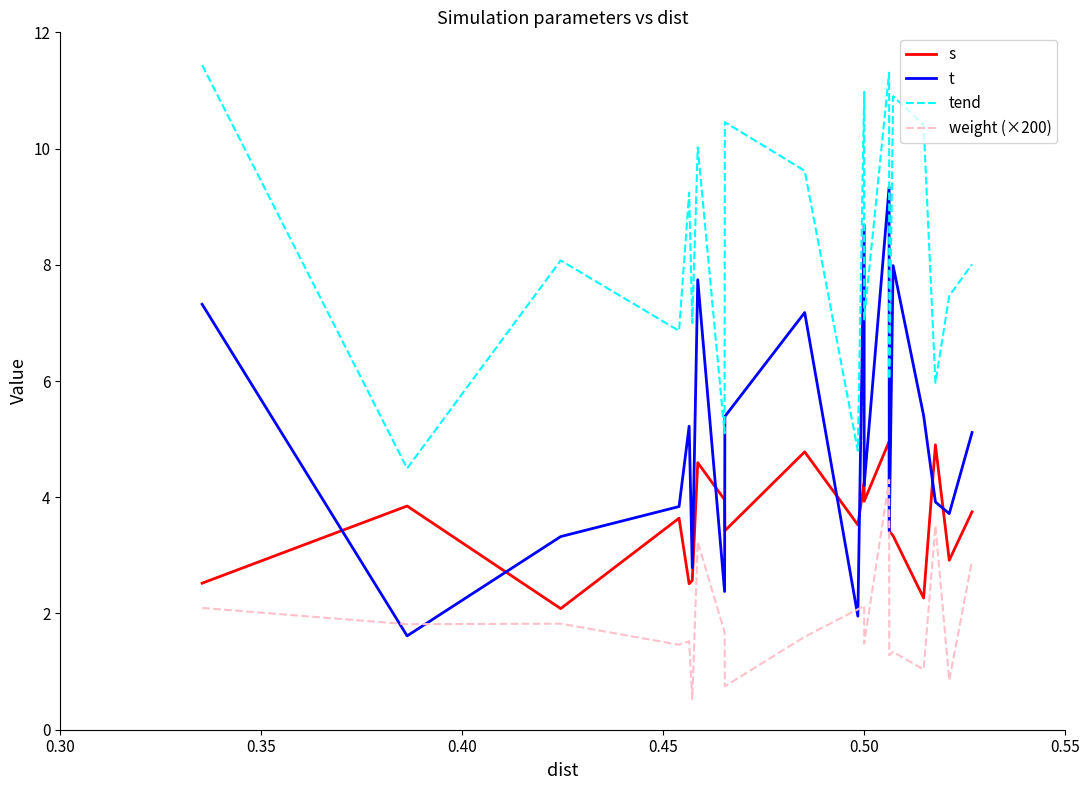

What is the average value of the tend series?

8.3